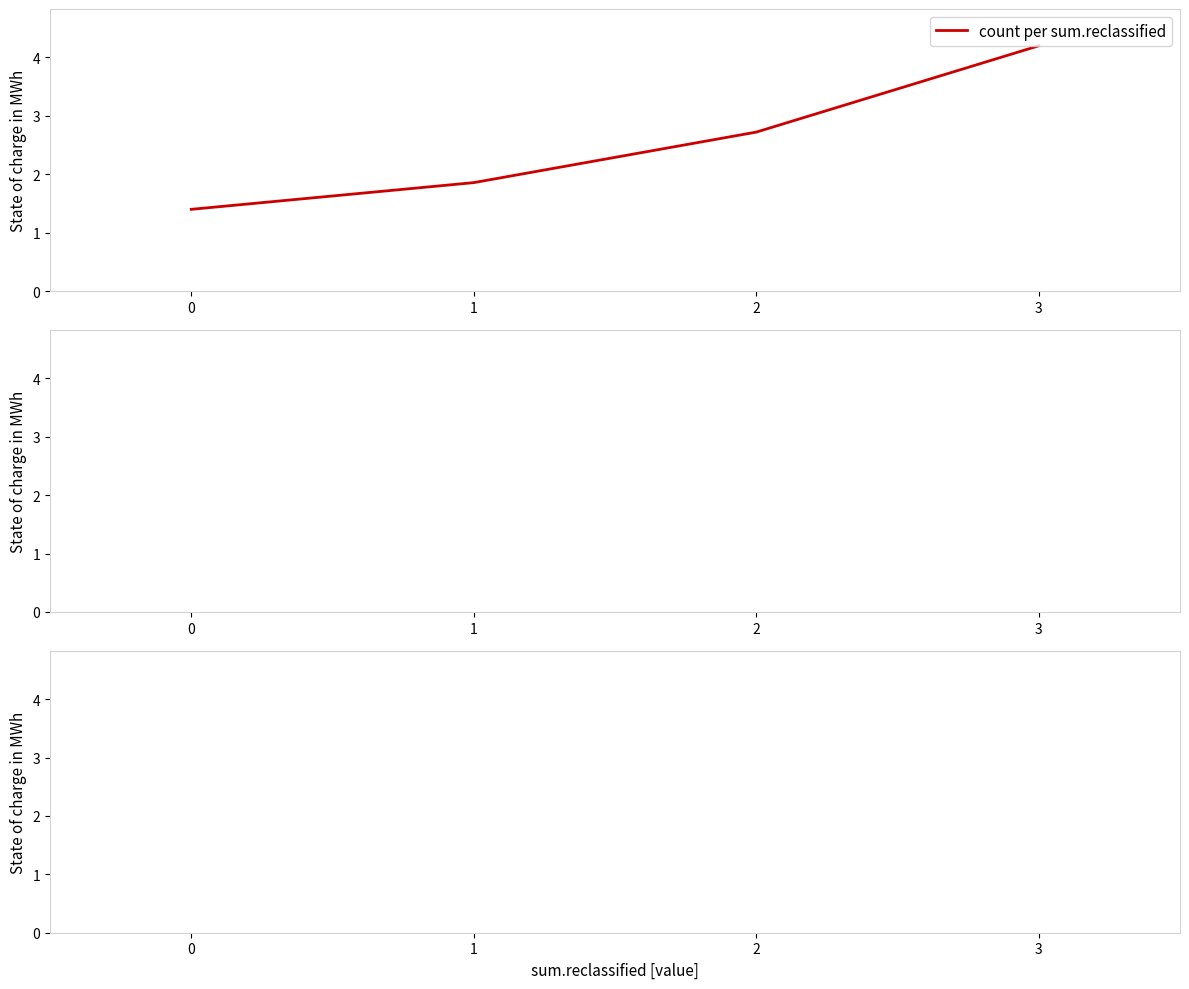

What is the change in value from 0 to 3?

+2.8